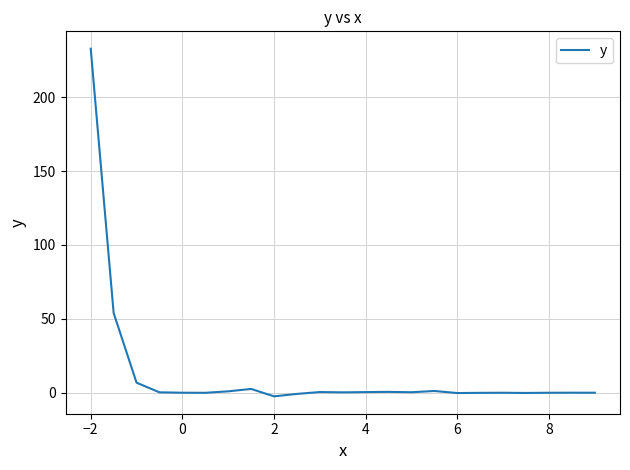

What is the difference between the maximum and minimum values?

235.3